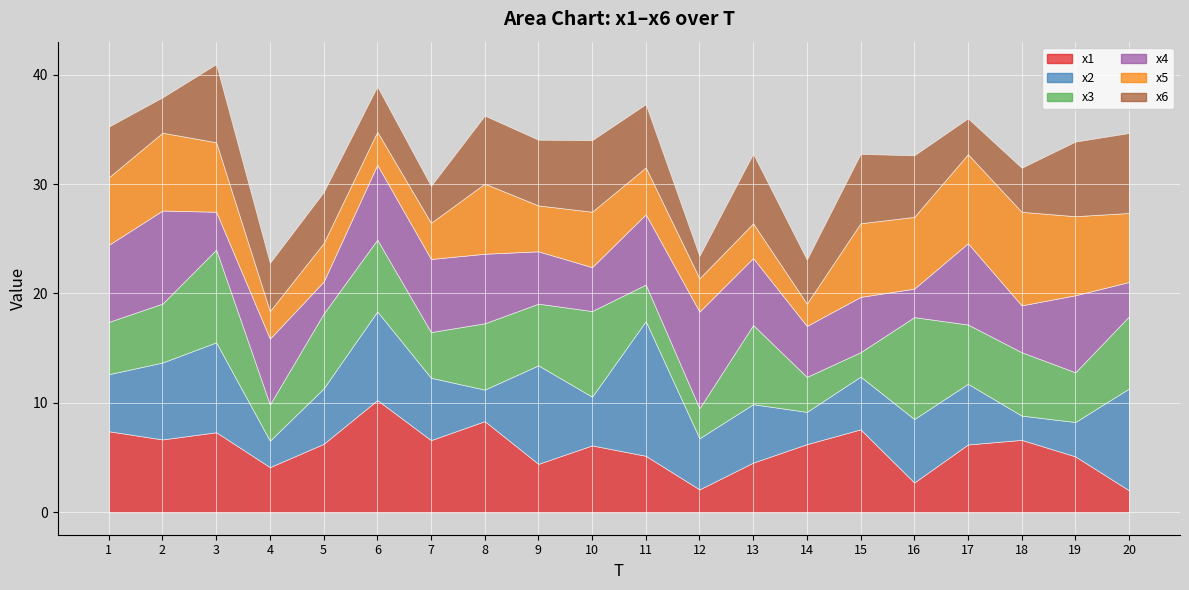

Which series changed the most between 5 and 7?

x4